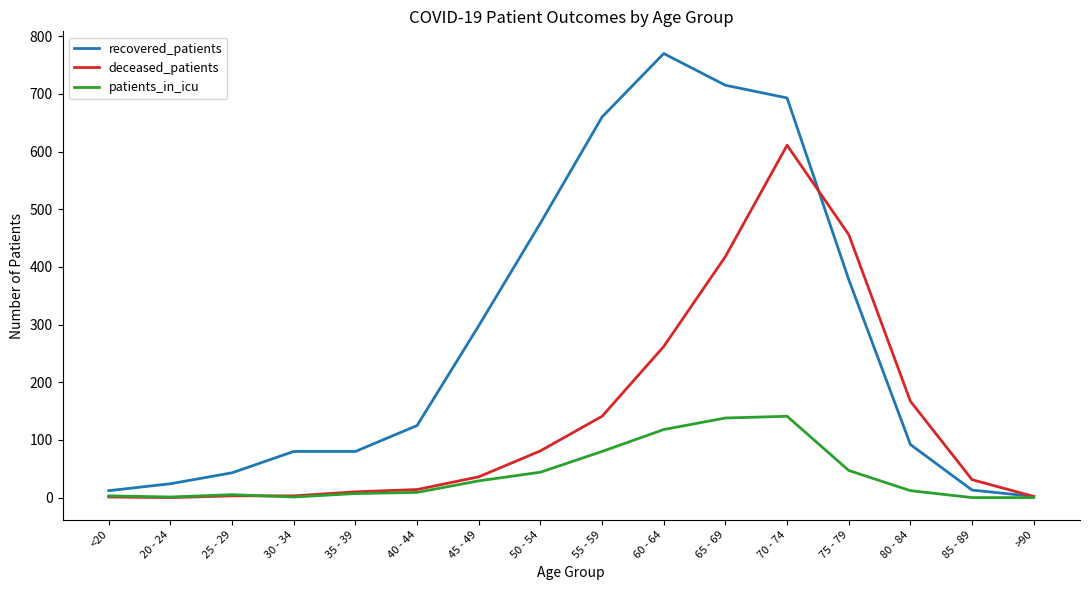

How many lines are shown in the chart?

3